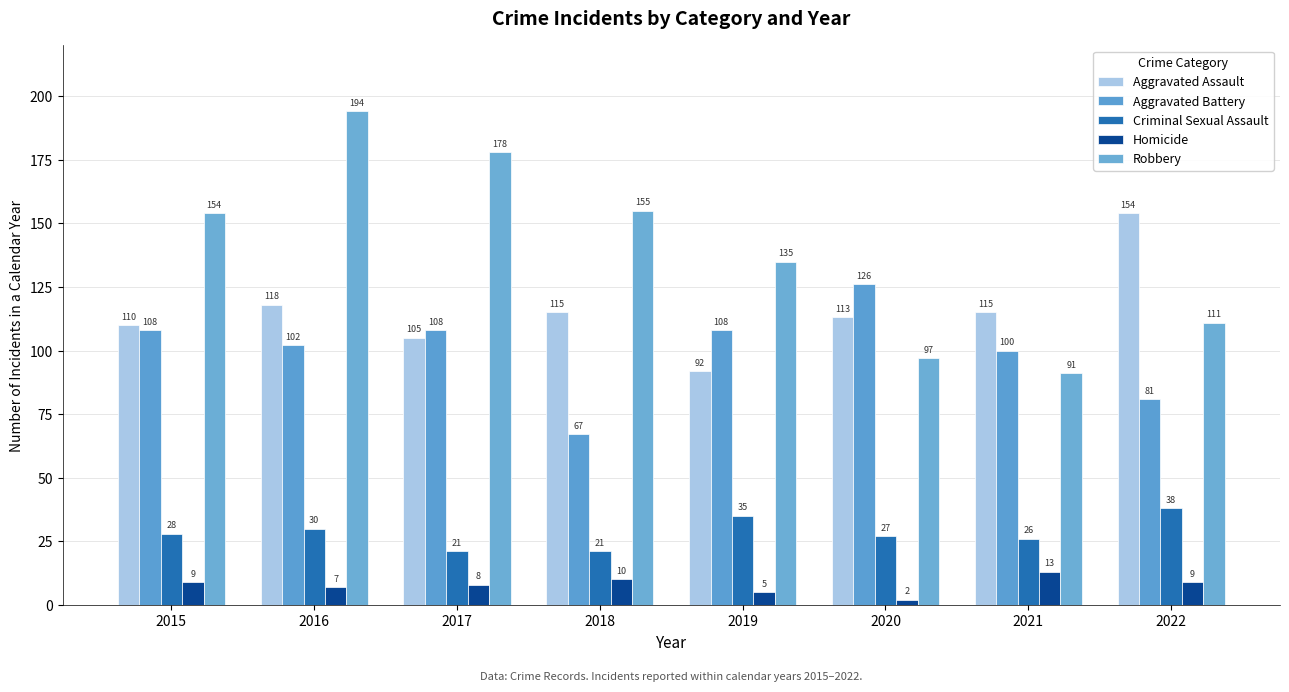

Reading left to right, transcribe all the data shown in this chart.

Aggravated Assault: 110	118	105	115	92	113	115	154
Aggravated Battery: 108	102	108	67	108	126	100	81
Criminal Sexual Assault: 28	30	21	21	35	27	26	38
Homicide: 9	7	8	10	5	2	13	9
Robbery: 154	194	178	155	135	97	91	111